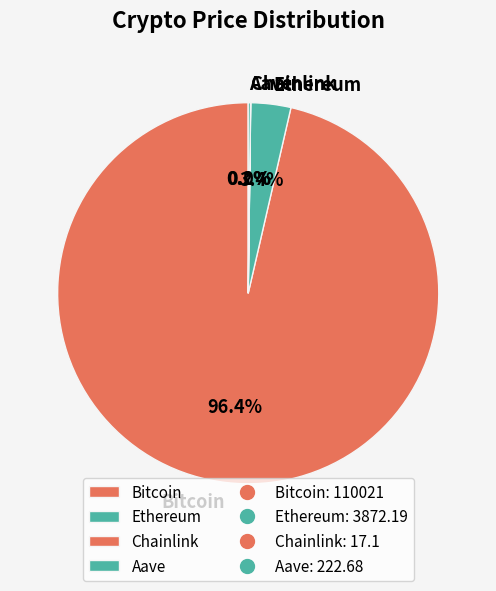

Which category has the biggest portion of the pie?

Bitcoin